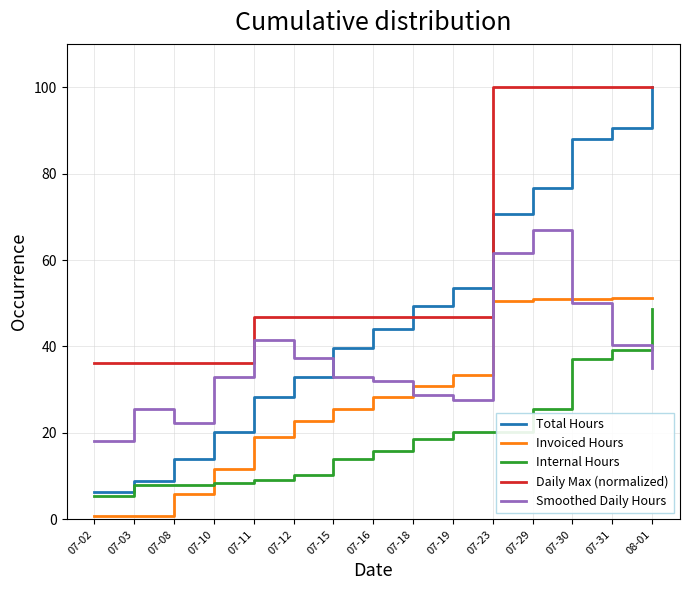

List the series in order of their overall mean, highest first.

Daily Max (normalized), Total Hours, Smoothed Daily Hours, Invoiced Hours, Internal Hours